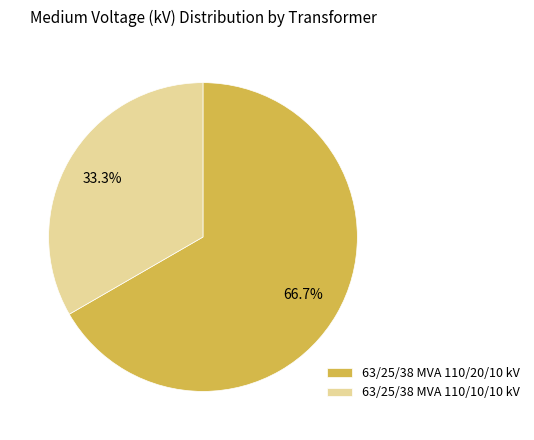

To the nearest percent, what is the combined percentage of 63/25/38 MVA 110/20/10 kV and 63/25/38 MVA 110/10/10 kV?

100%